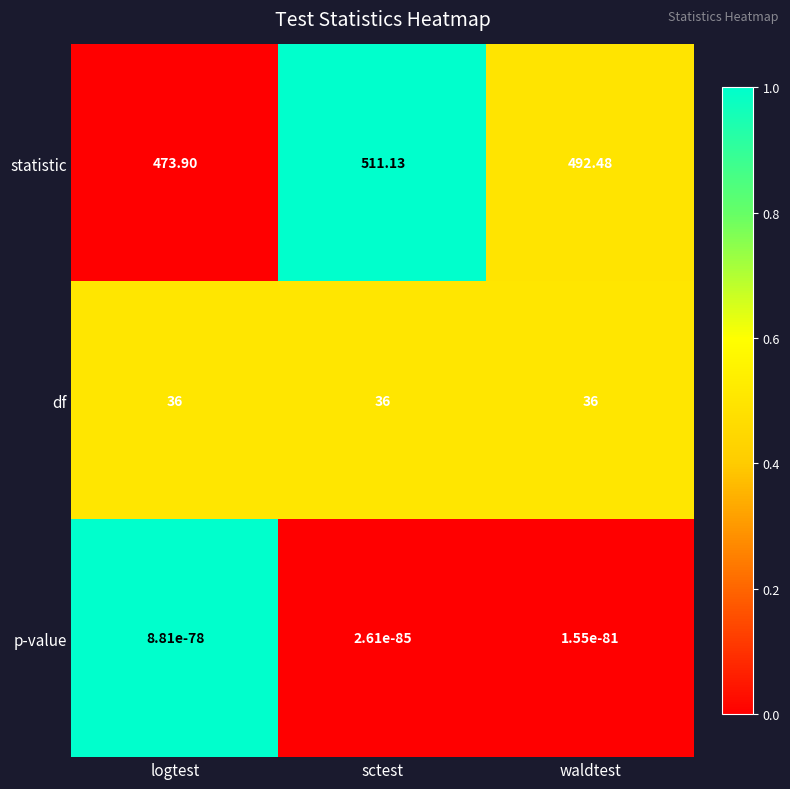

Rank the series by their maximum value, from highest to lowest.

statistic, df, p-value